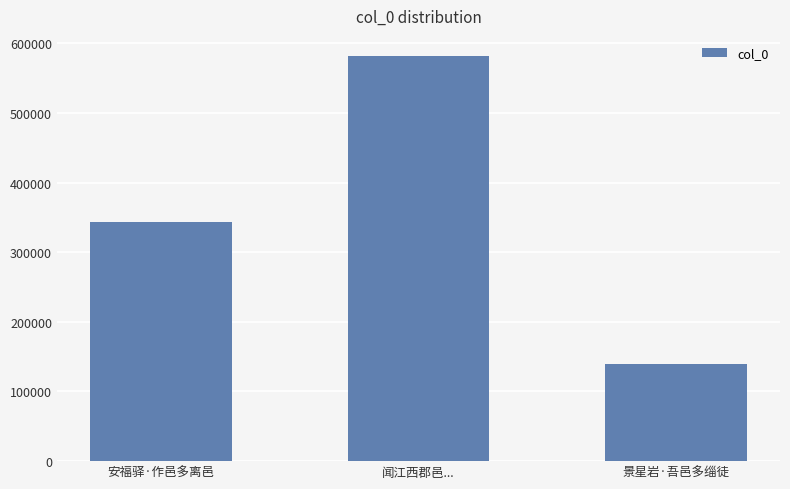

The chart shows a value of 952180 at 闻江西郡邑.... True or false?

False